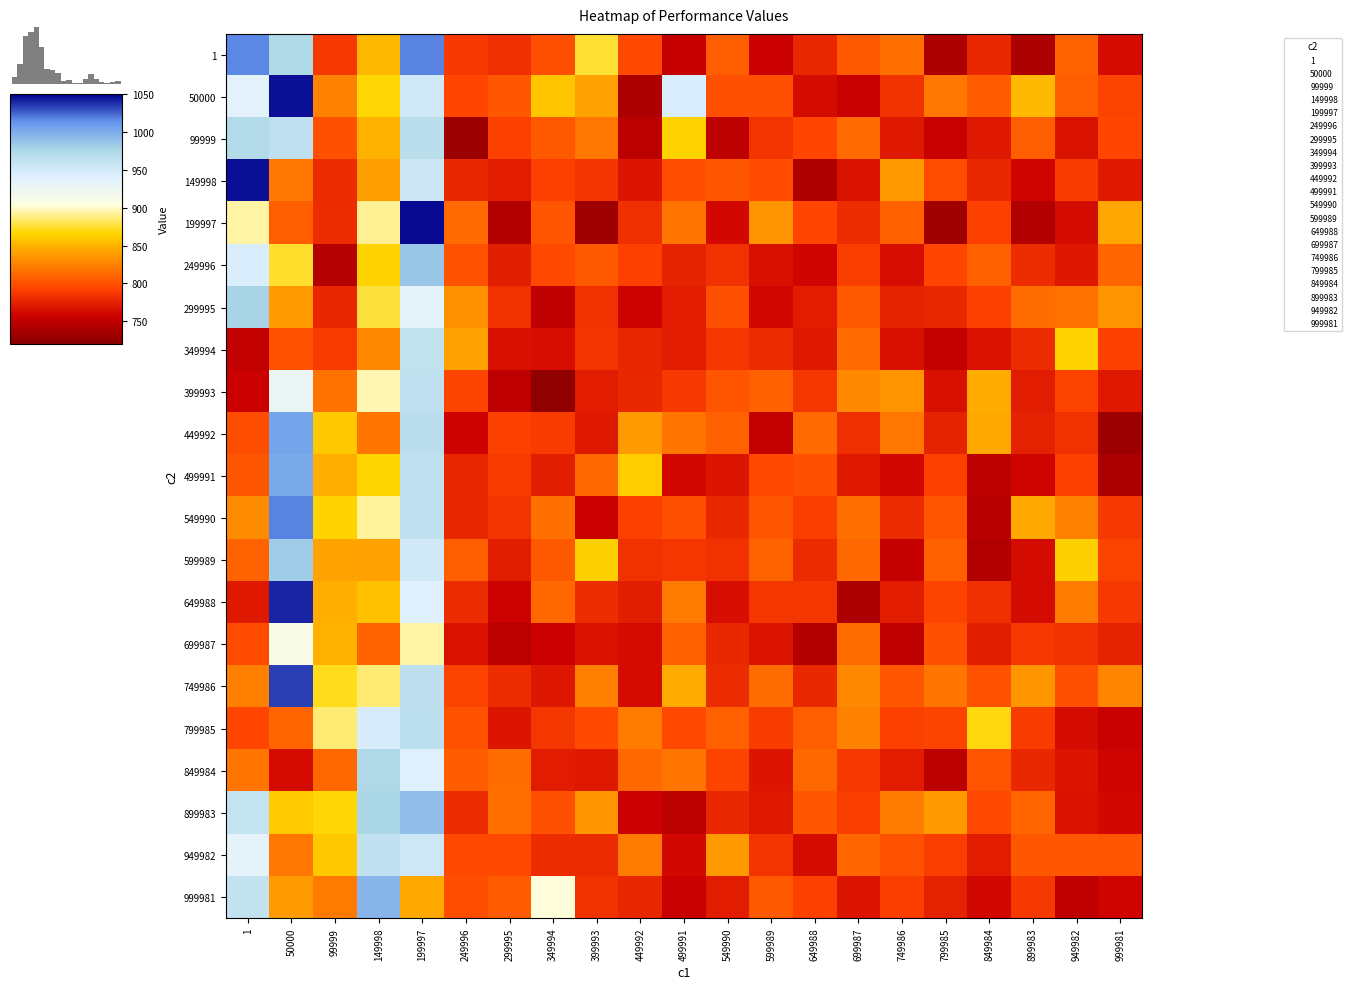

Count the number of categories in the chart.

21